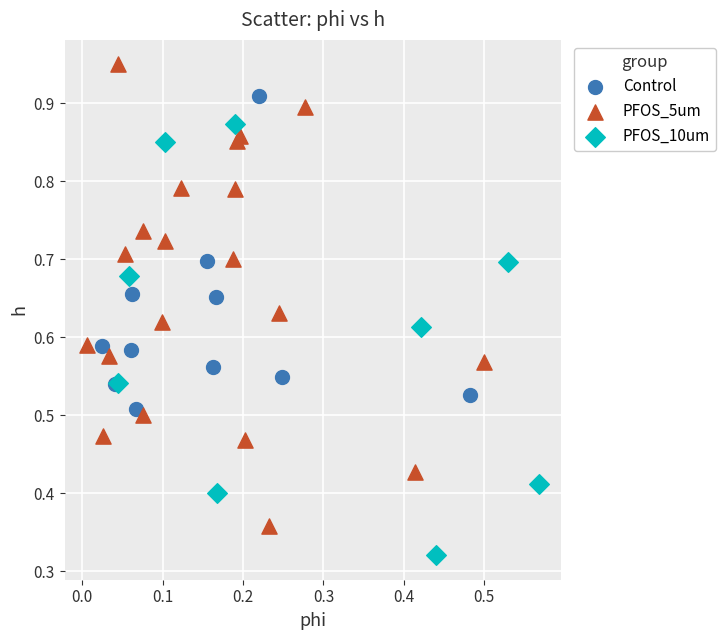

Which series contains the highest Y value?

PFOS_5um